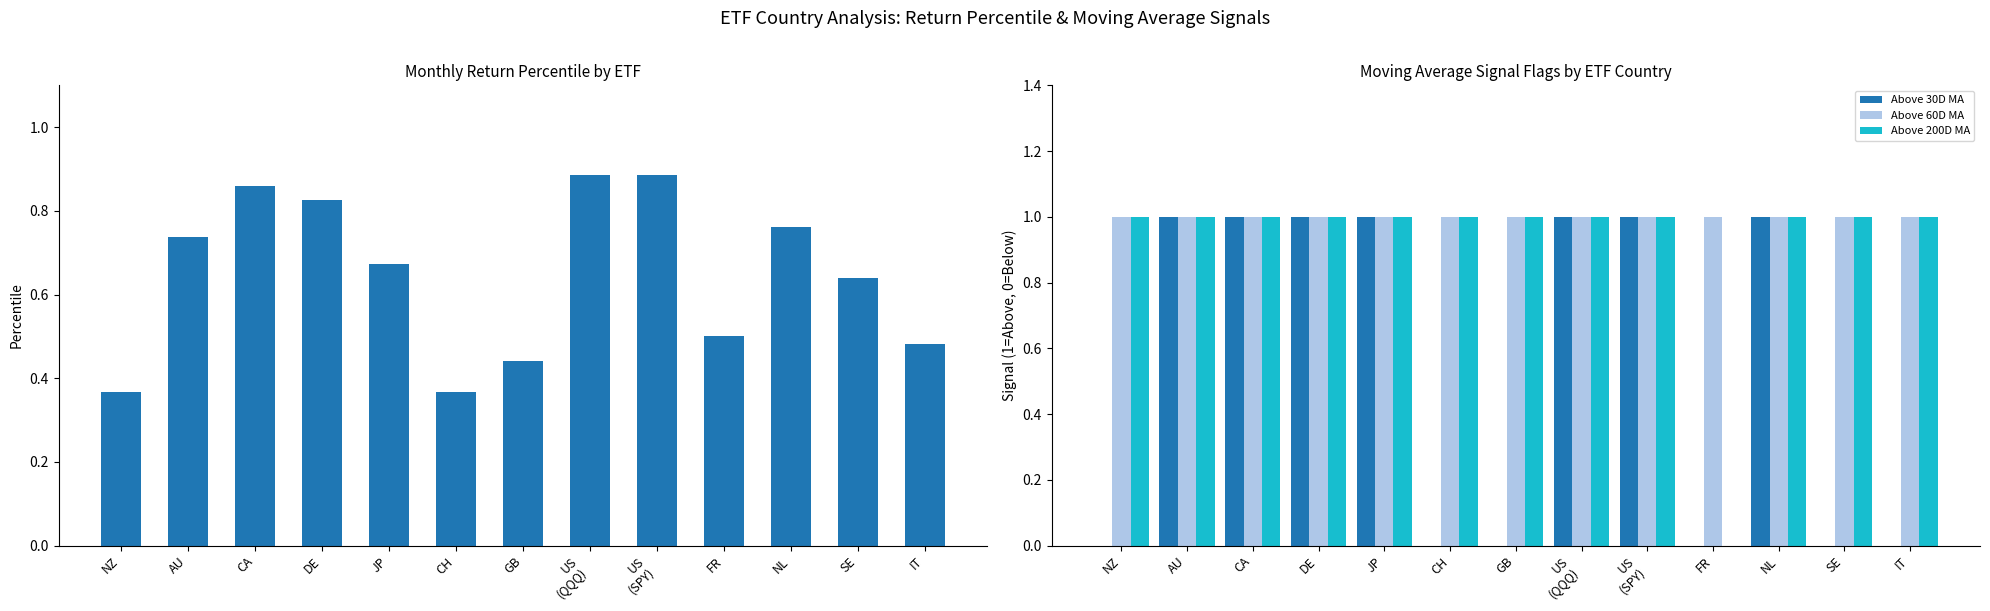

Is the value of Above 30D MA at CH greater than the value of Above 60D MA at SE?

No